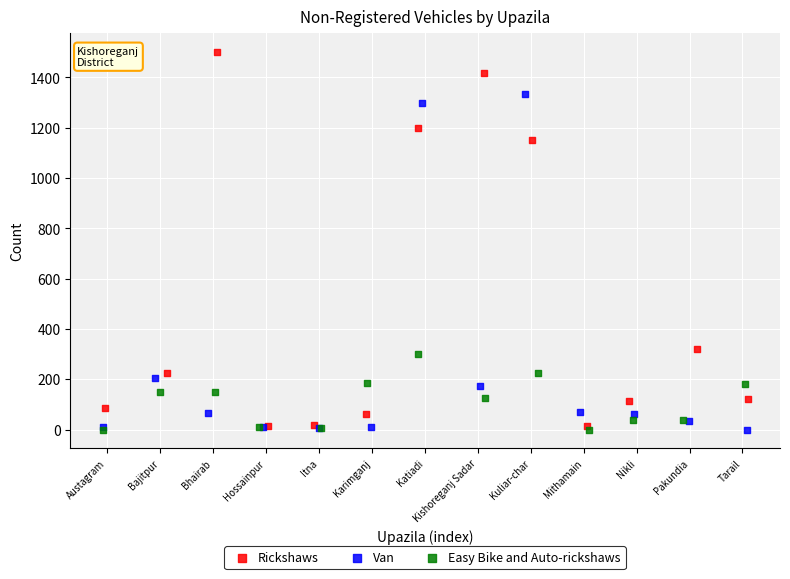

Which series has the widest spread of Y values?

Rickshaws